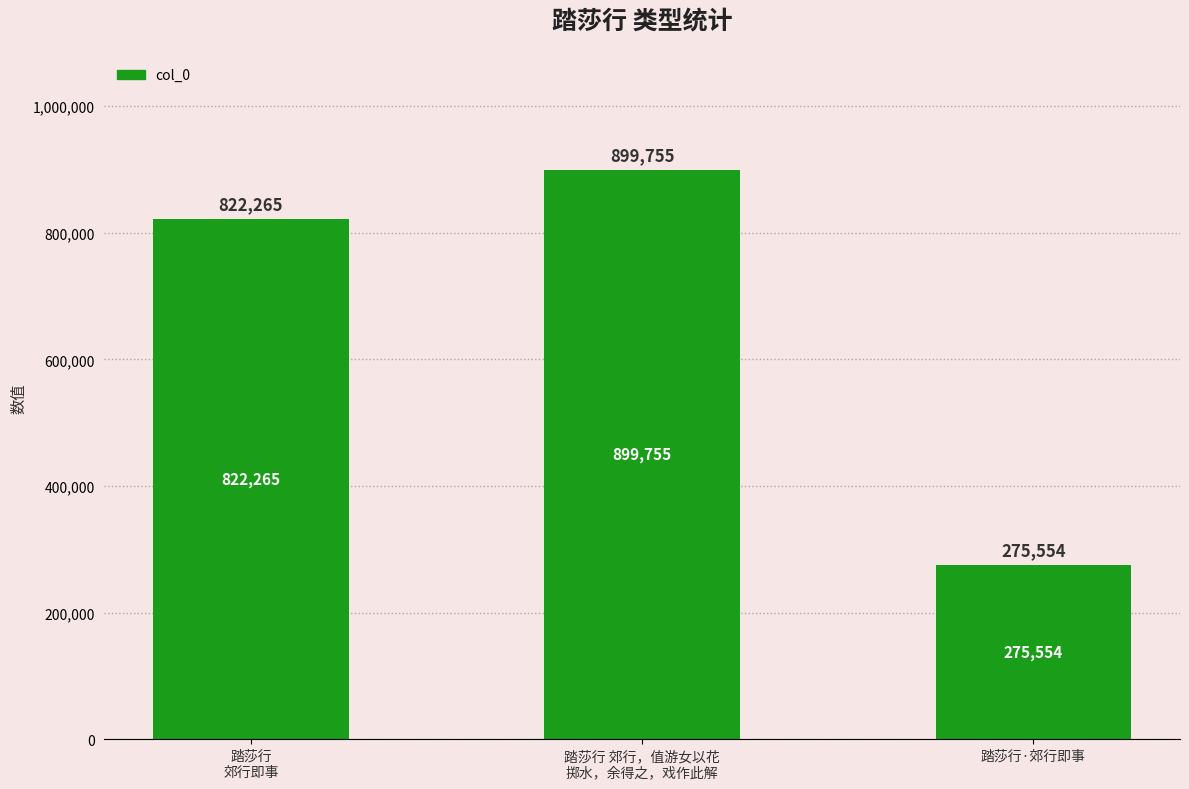

Reading right to left, list all the values displayed in this chart.

275554	899755	822265